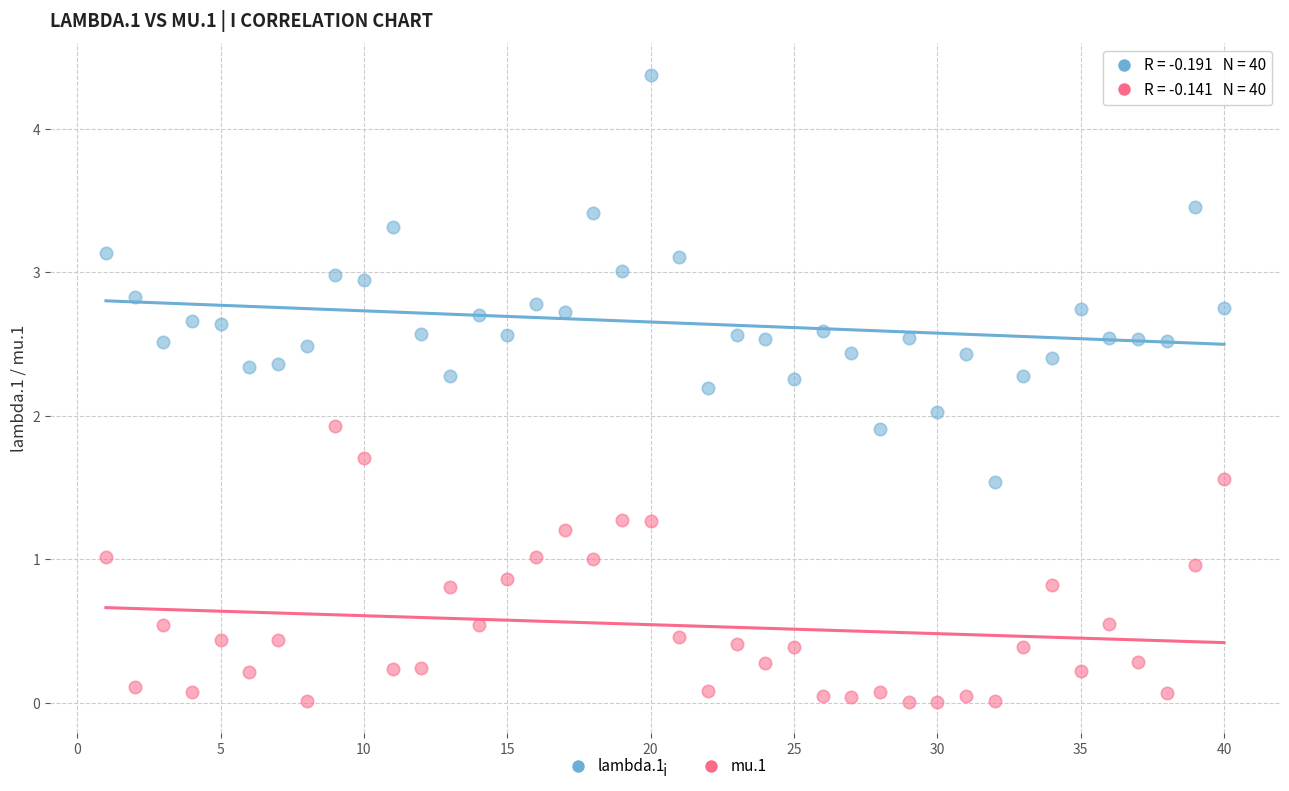

Which series has the widest spread of Y values?

lambda.1